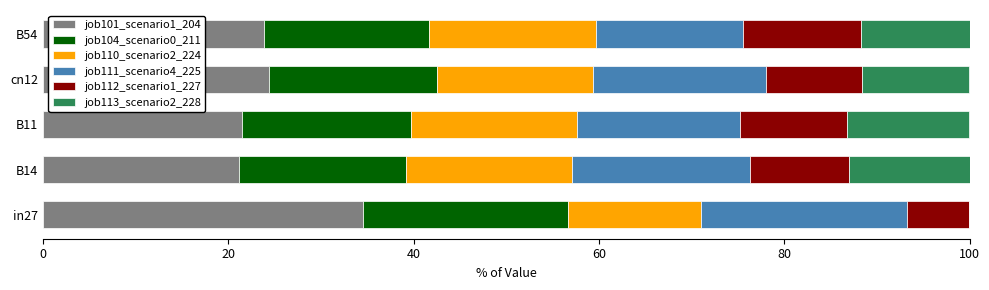

What is the total value across all series at in27?

100.0